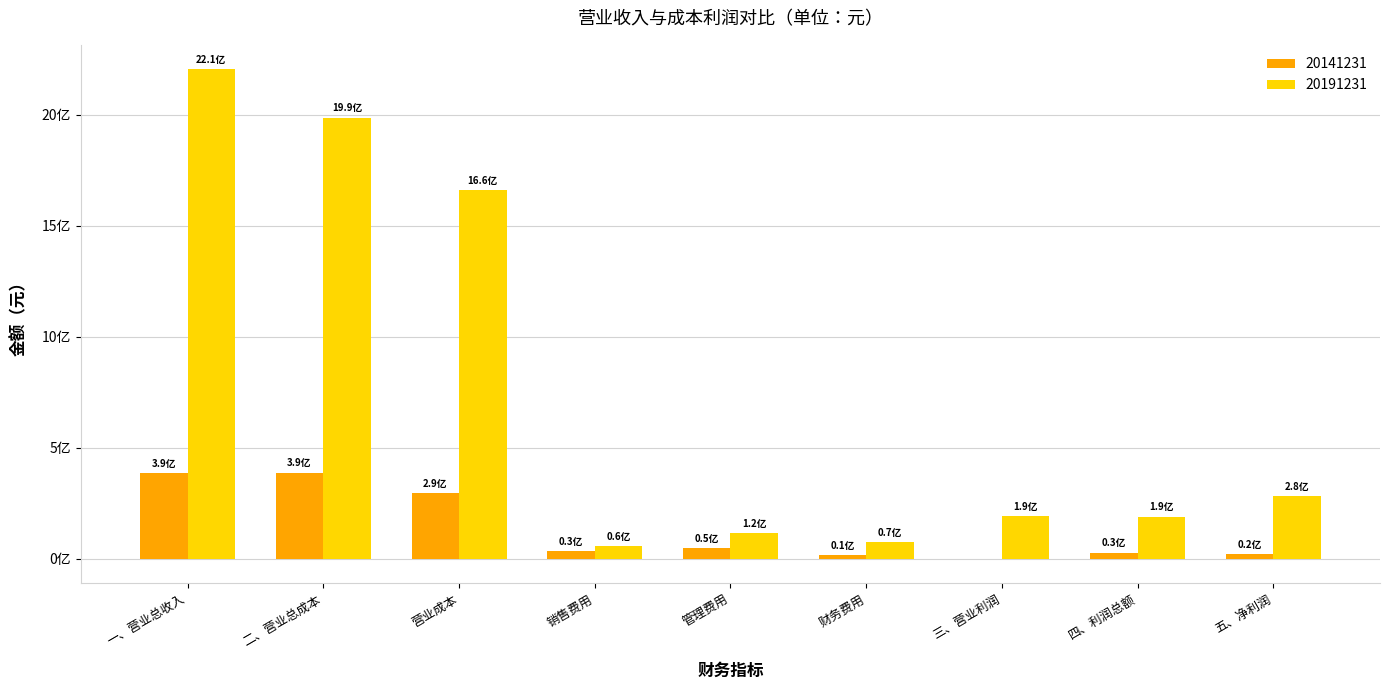

What are all the series names shown in the legend?

20141231, 20191231